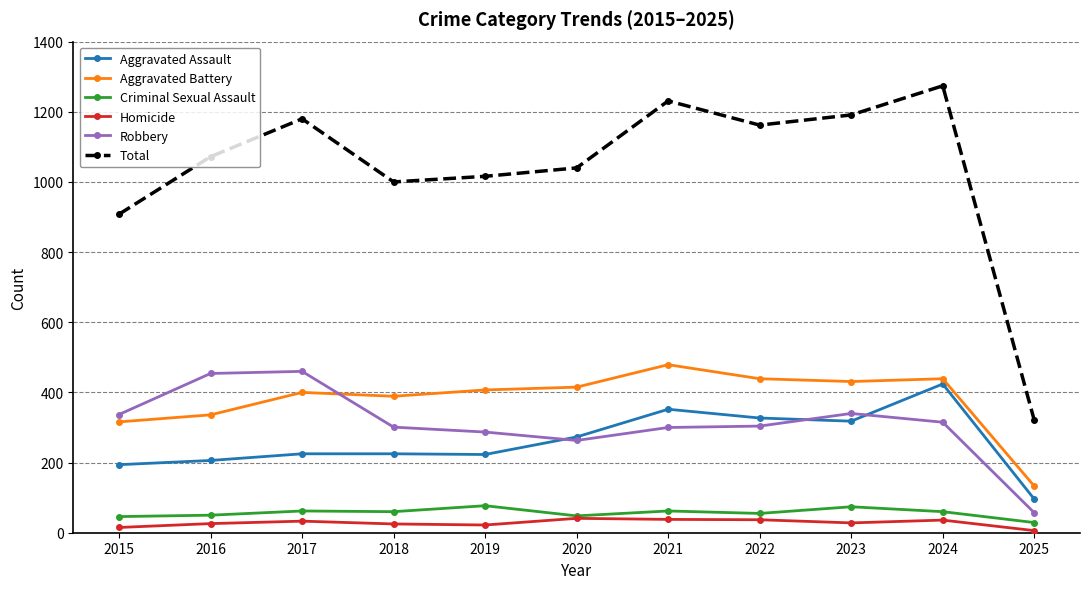

What value does the Aggravated Assault series have at 2017, to the nearest 5?

225